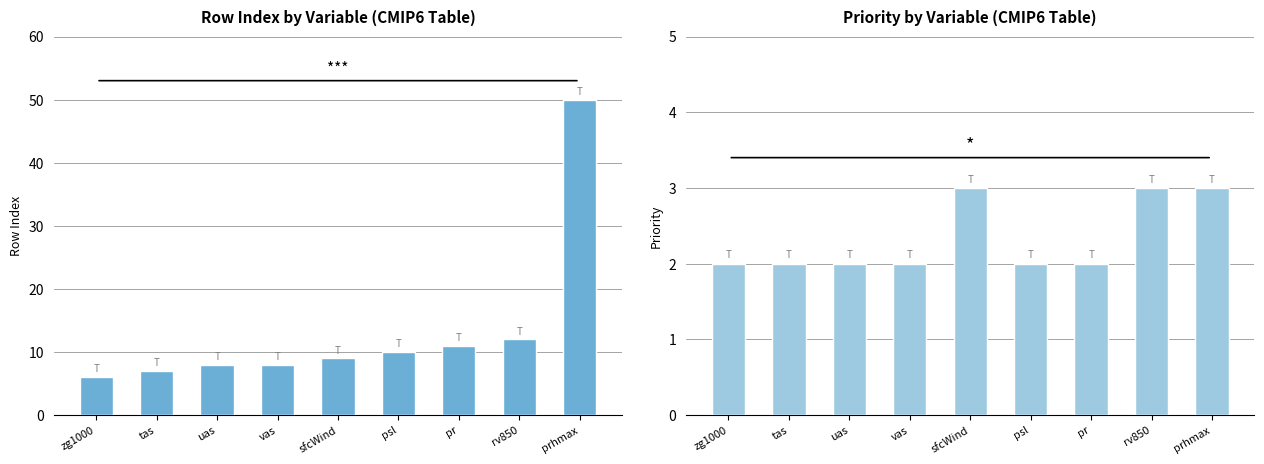

What are all the series names shown in the legend?

rowIndex, Priority